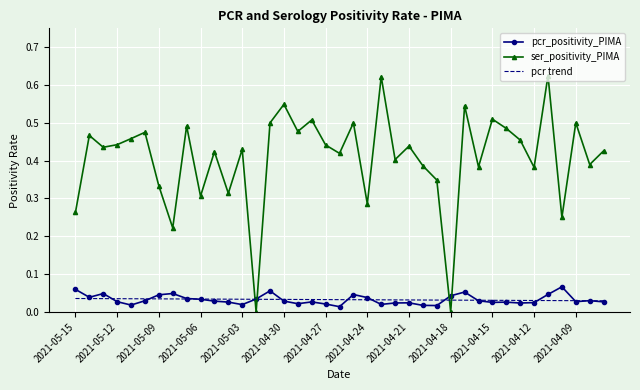

Which series has the widest spread of values?

ser_positivity_PIMA